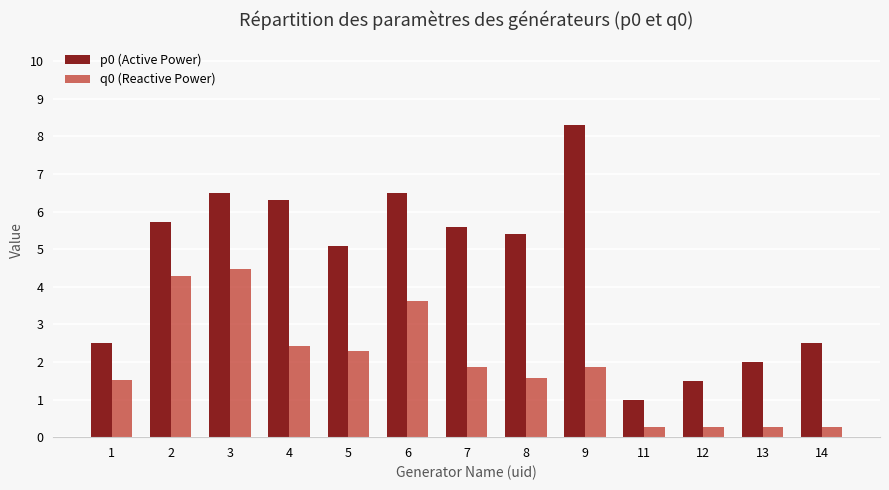

Reading left to right, transcribe all the data shown in this chart.

p0 (Active Power): 1=2.5	2=5.7	3=6.5	4=6.3	5=5.1	6=6.5	7=5.6	8=5.4	9=8.3	11=1.0	12=1.5	13=2.0	14=2.5
q0 (Reactive Power): 1=1.5	2=4.3	3=4.5	4=2.4	5=2.3	6=3.6	7=1.9	8=1.6	9=1.9	11=0.3	12=0.3	13=0.3	14=0.3